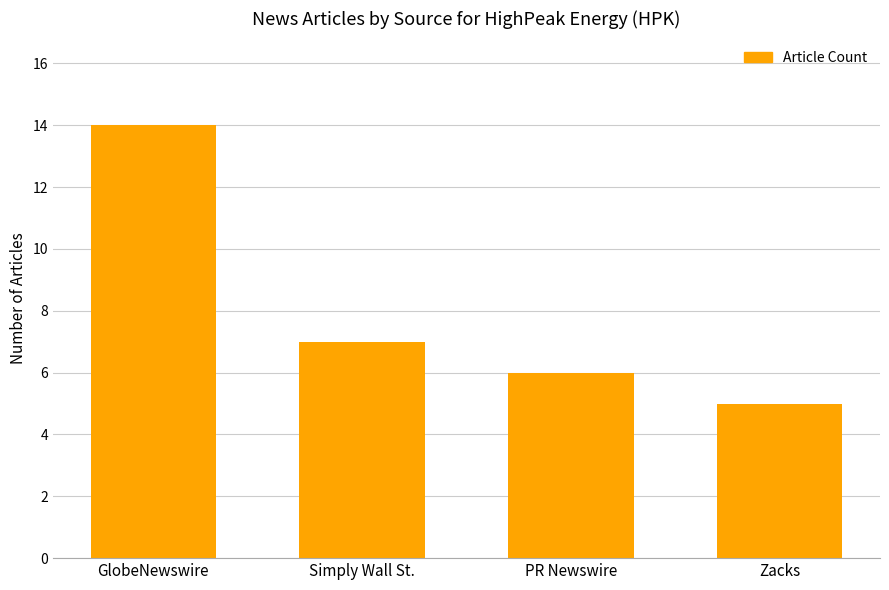

True or false: the data shows 8 at PR Newswire.

False